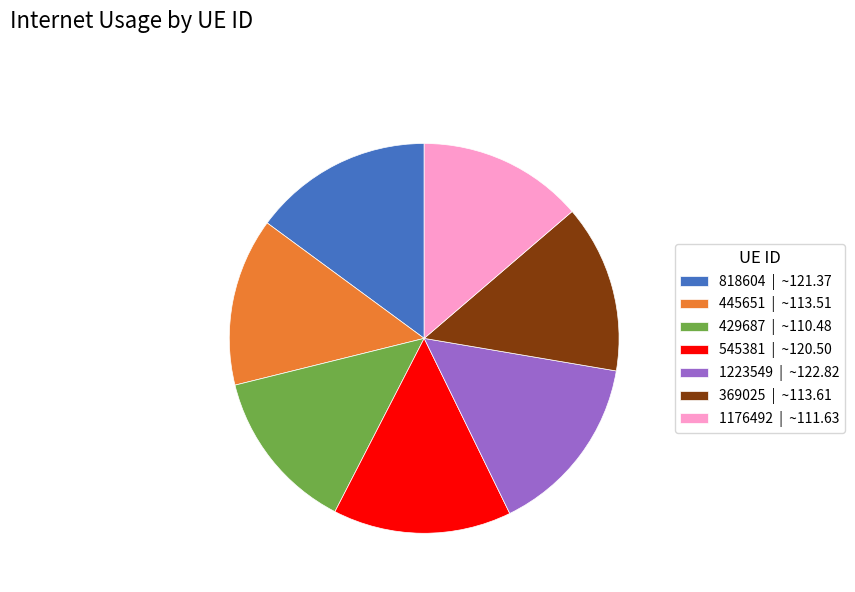

Is there any slice that represents more than half of the pie?

No